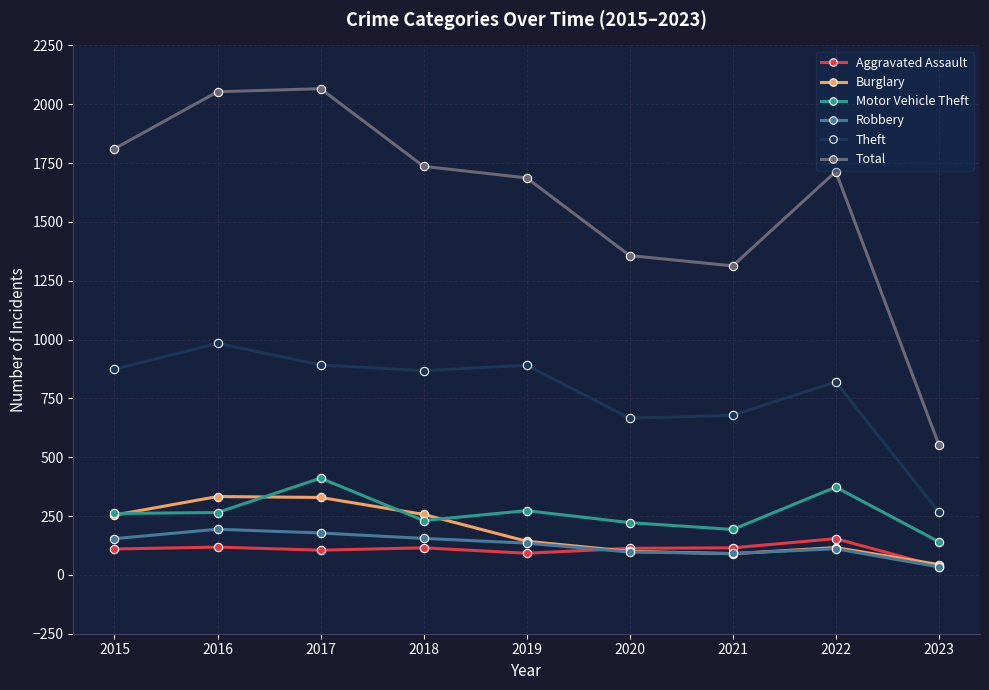

True or false: Motor Vehicle Theft has more than 1 interior local peaks.

True